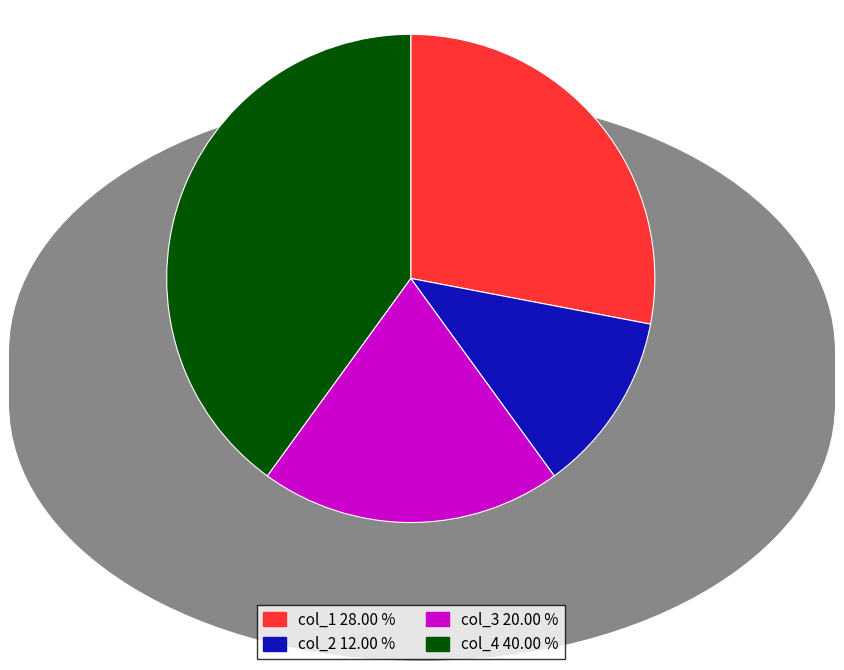

Which category has the biggest portion of the pie?

col_4 40.00 %